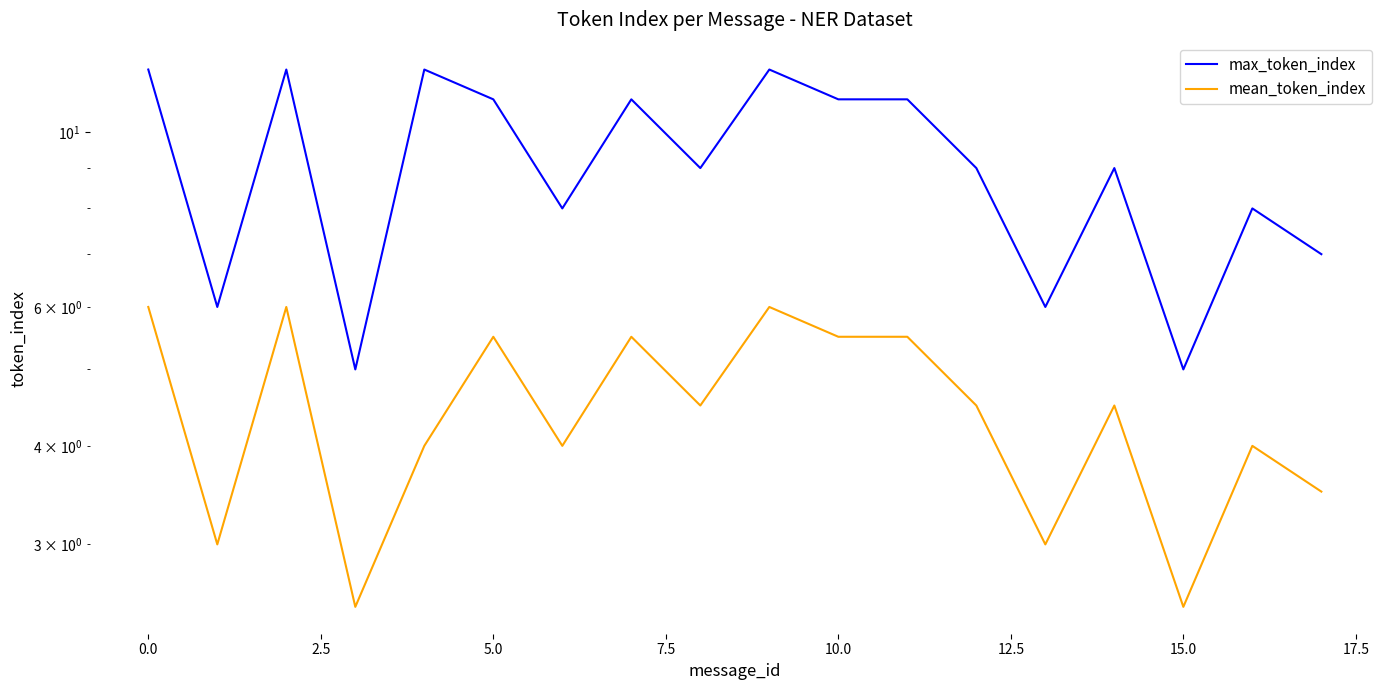

How many series are shown in this chart?

2